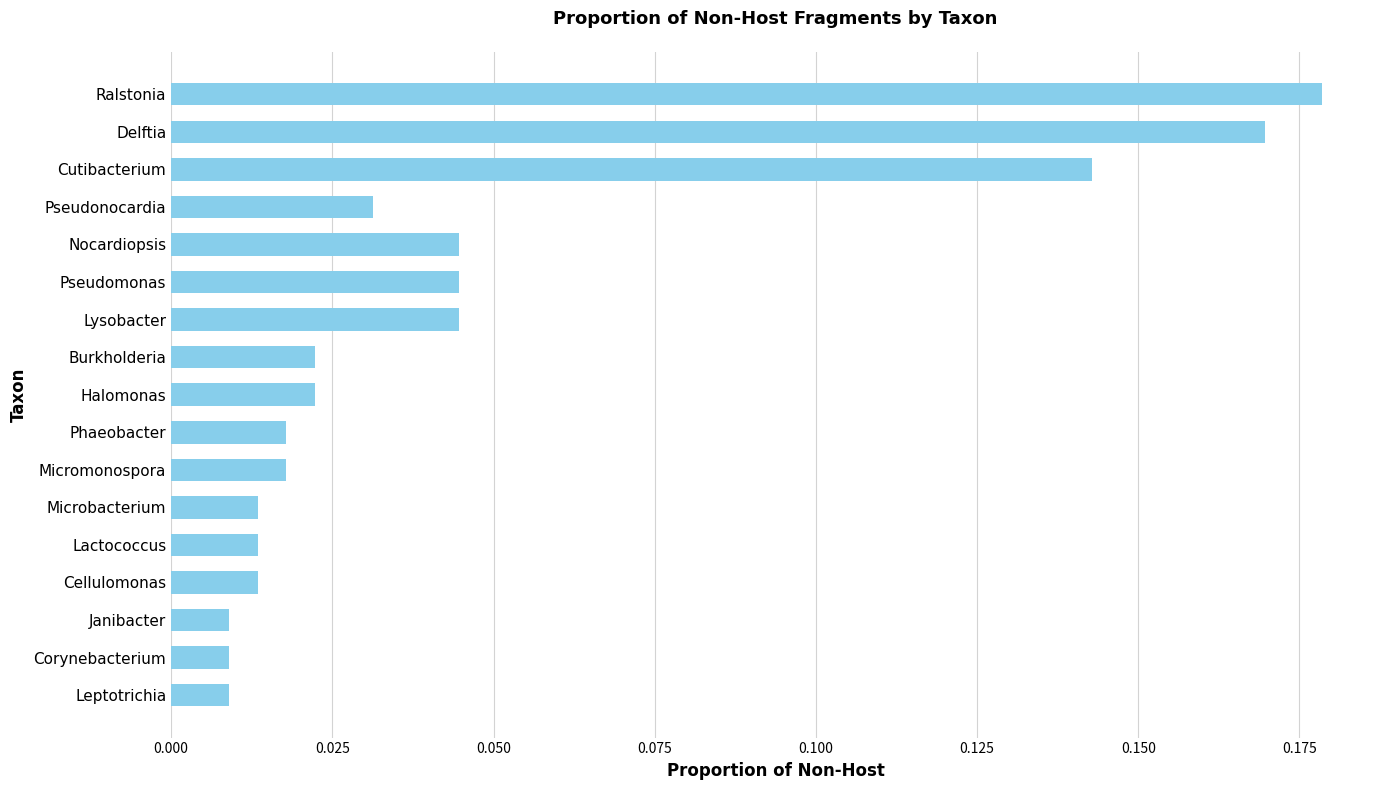

How many data points does each series have?

17